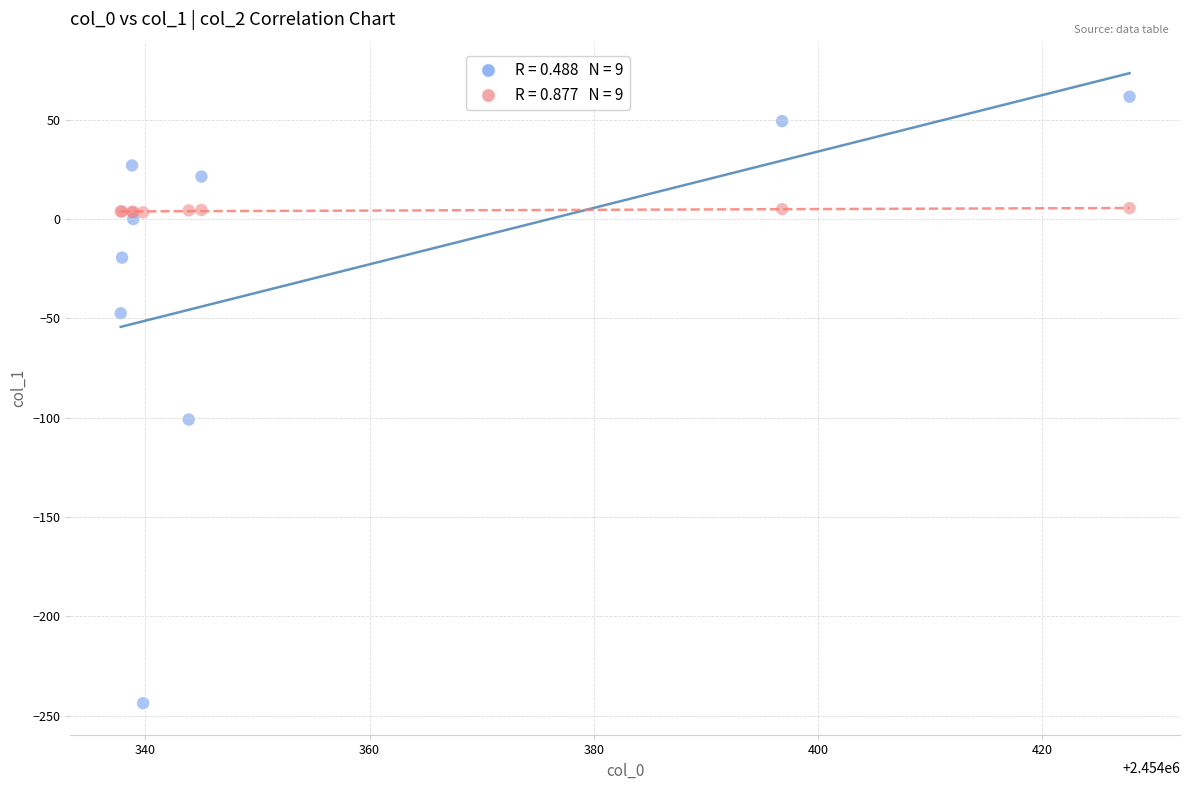

Across all series, what Y value is closest to -91?

-100.9